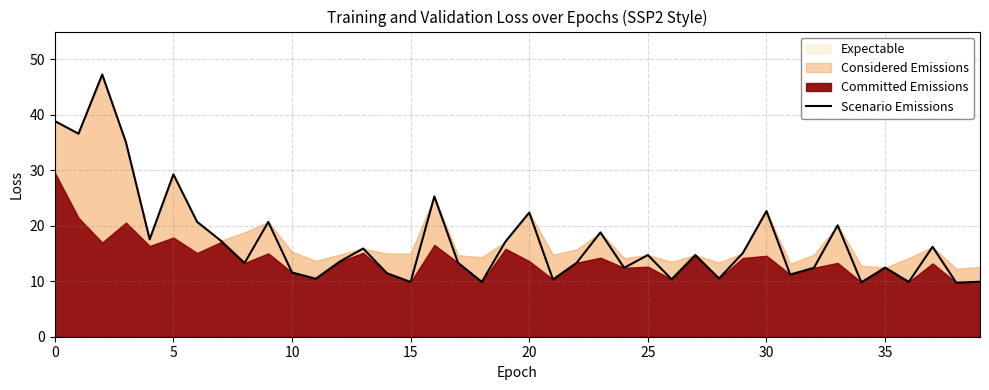

Reading right to left, extract all data points from this chart.

9.9	9.7	16.2	9.9	12.5	9.8	20.1	12.4	11.2	22.7	15.1	10.5	14.7	10.4	14.7	12.4	18.8	13.3	10.3	22.4	17.2	9.9	13.3	25.3	9.9	11.5	15.9	13.5	10.4	11.6	20.7	13.3	17.3	20.7	29.3	17.6	35.0	47.3	36.6	38.9